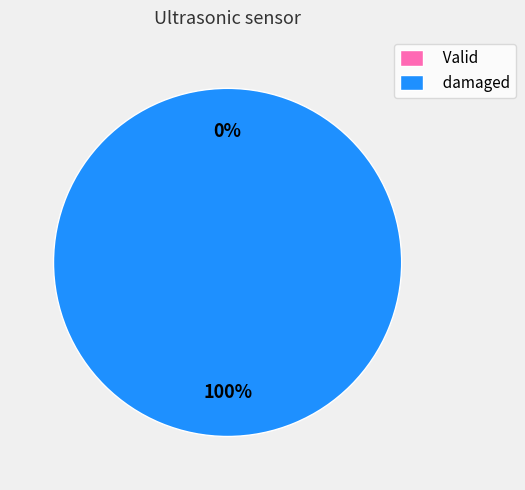

What percentage is the damaged slice, to the nearest percent?

100%